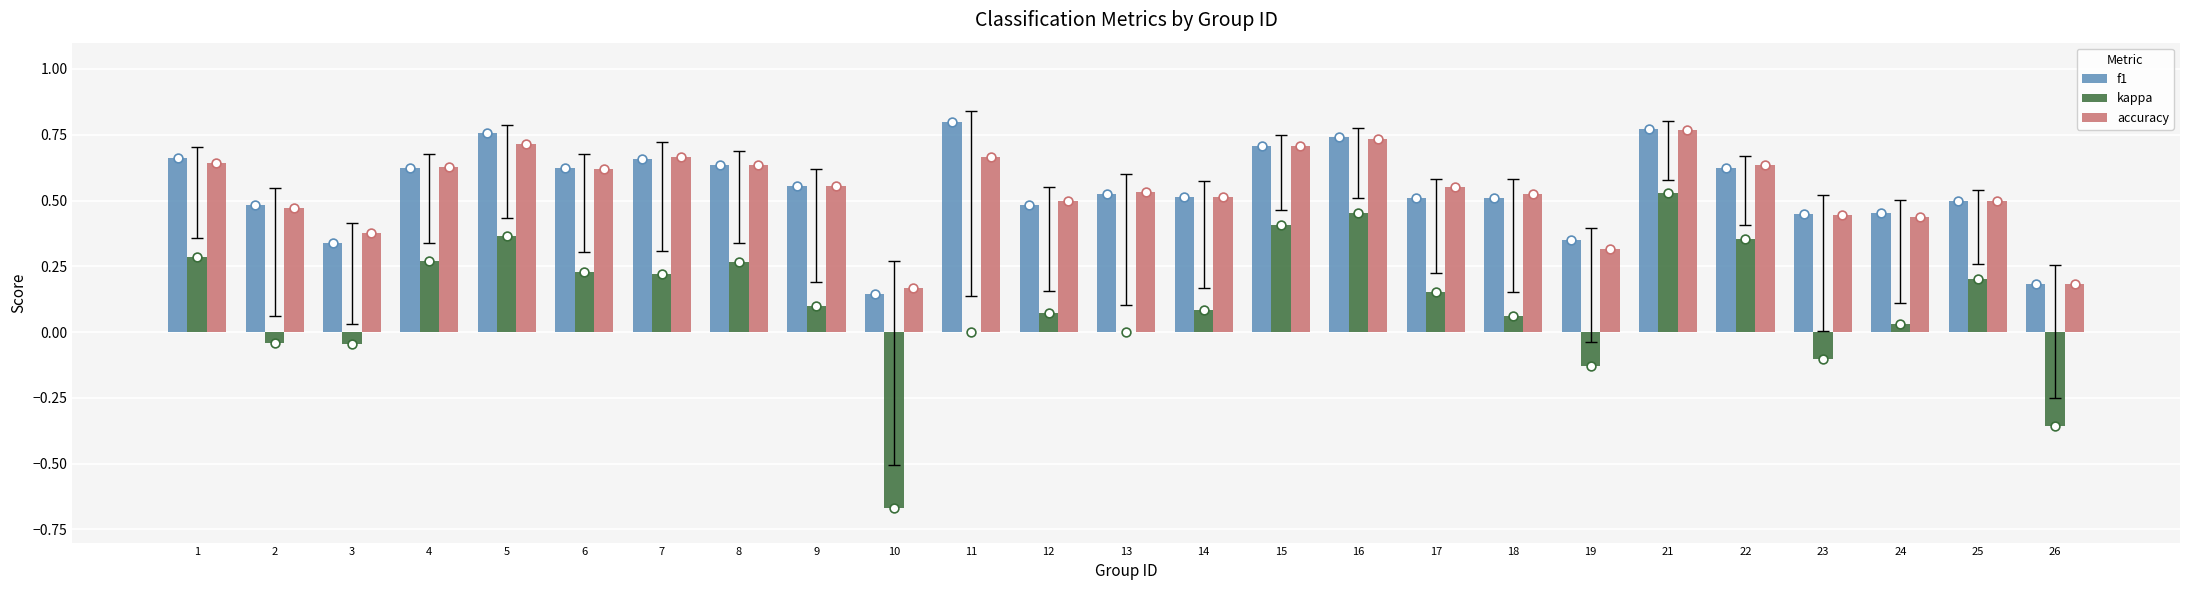

Is the value of kappa at 9 greater than the value of f1 at 18?

No